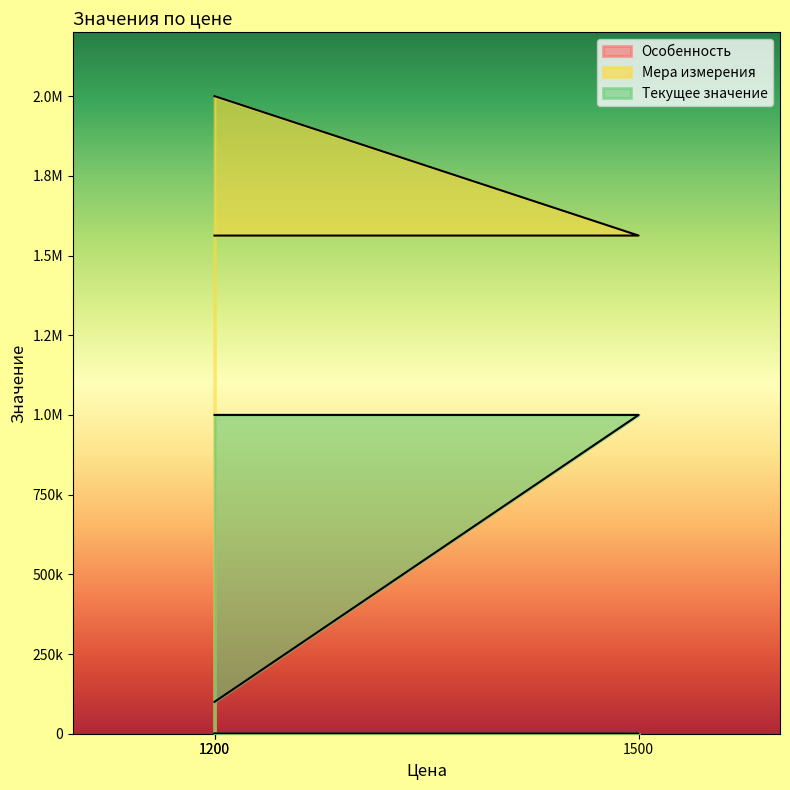

Reading left to right, extract all data points from this chart.

Особенность: 1200=4	1500=4	1200=3
Мера измерения: 1200=1562500	1500=1562500	1200=2000000
Текущее значение: 1200=1000000	1500=1000000	1200=100000